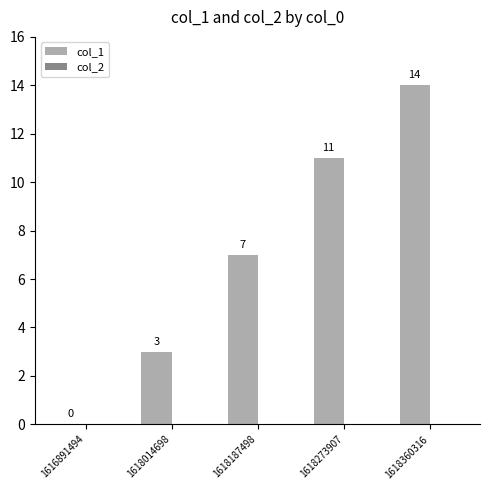

Between 1618187498 and 1618273907, which is larger?

1618273907